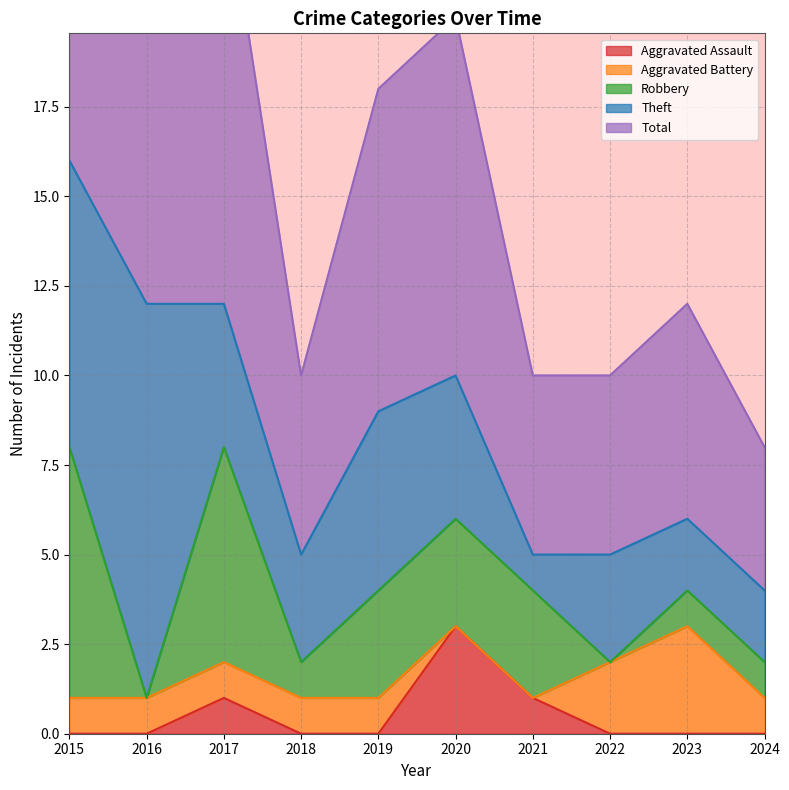

At which category is the sum across all series the highest?

2015